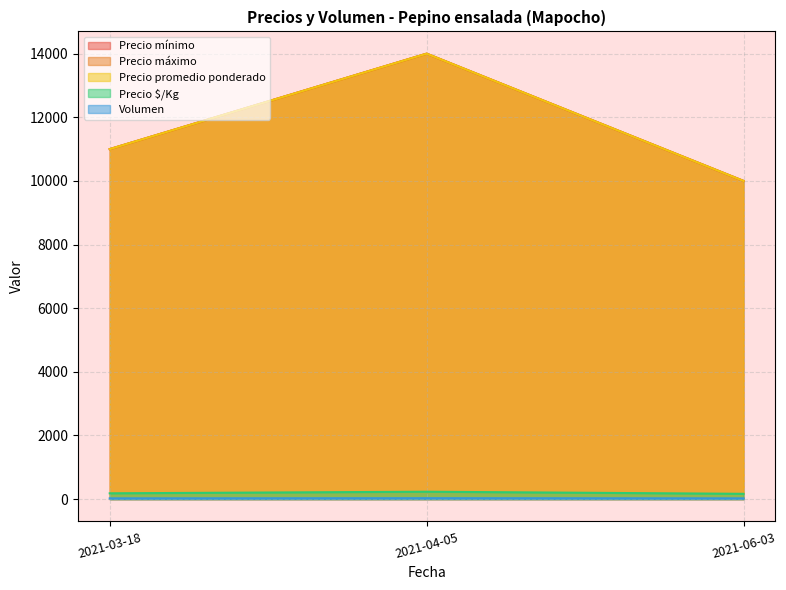

What is the sum of all Precio promedio ponderado values?

35000